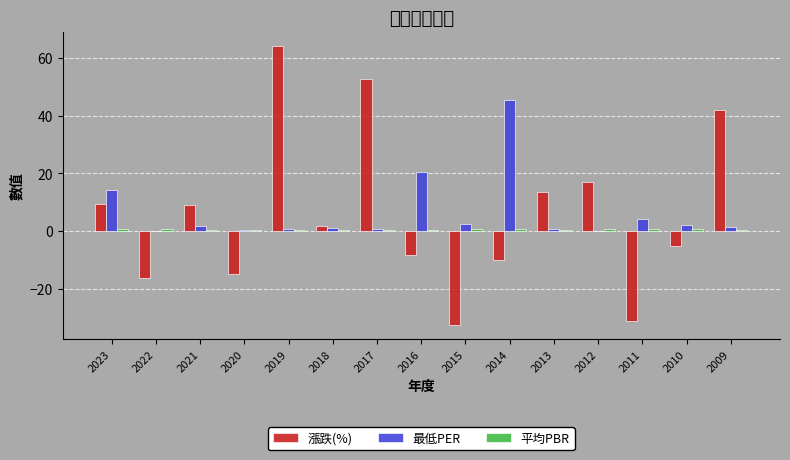

Count the number of categories in the chart.

15